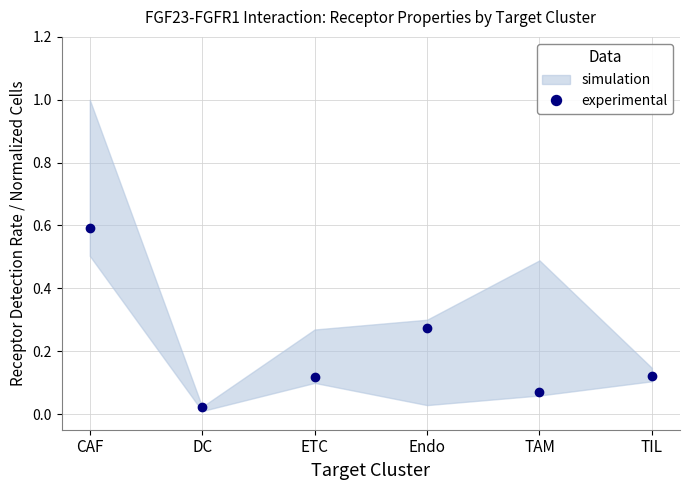

Reading left to right, extract all data points from this chart.

0.6	0.0	0.1	0.3	0.1	0.1